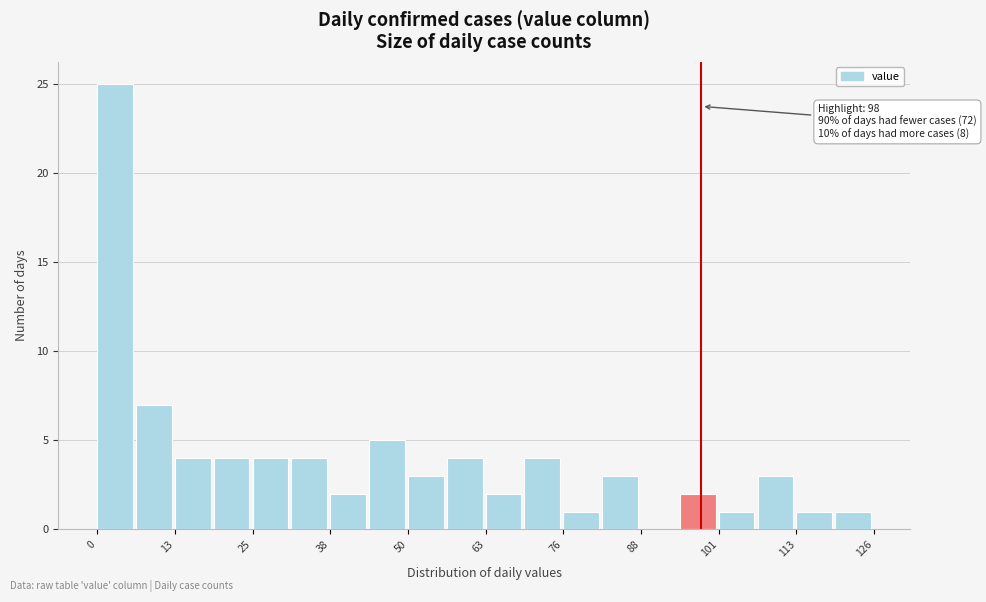

Around what value on the x-axis is the tallest bar? Give the approximate position of its centre, as read against the axis.

2